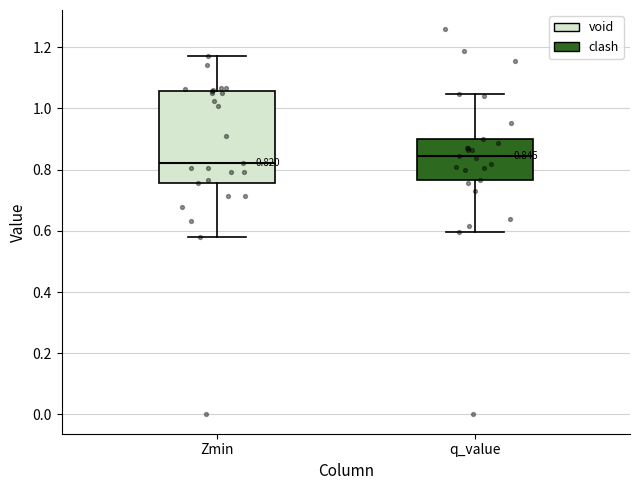

Comparing the boxes themselves (not the whiskers), which one is the tallest?

Zmin